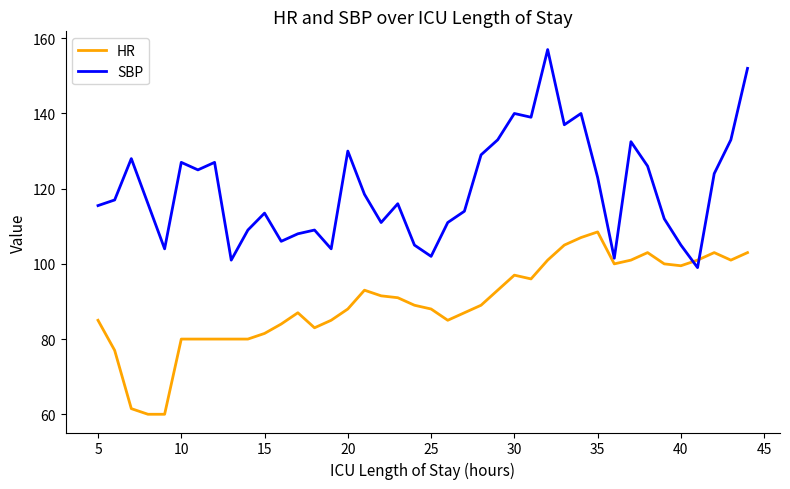

How many lines are shown in the chart?

2